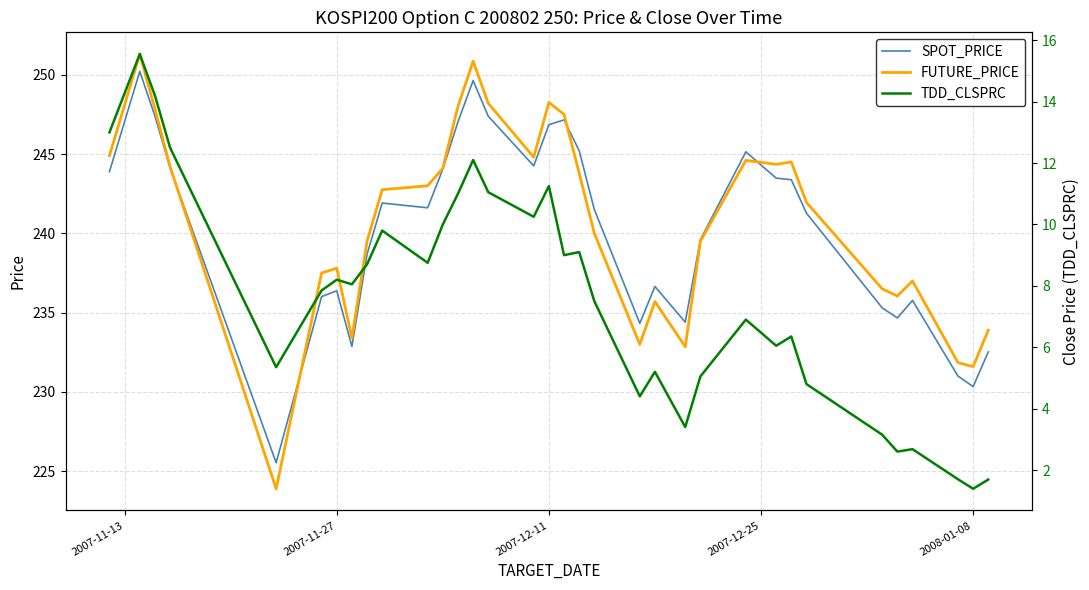

Reading right to left, list all the values displayed in this chart.

SPOT_PRICE: 232.5	230.3	231.0	235.8	234.7	235.3	241.3	243.4	243.5	245.1	239.6	234.4	236.7	234.3	241.5	245.2	247.2	246.8	244.2	247.4	249.6	247.0	244.0	241.6	241.9	238.7	232.9	236.4	236.0	225.5	244.1	247.4	250.2	243.9
FUTURE_PRICE: 233.9	231.6	231.8	237.0	236.1	236.5	241.9	244.5	244.3	244.6	239.5	232.8	235.7	233.0	240.0	243.8	247.5	248.2	244.8	248.2	250.8	248.0	244.1	243.0	242.8	239.5	233.4	237.8	237.5	223.9	244.2	247.8	251.3	244.9
TDD_CLSPRC: 1.7	1.4	1.7	2.7	2.6	3.1	4.8	6.3	6.0	6.9	5.0	3.4	5.2	4.4	7.5	9.1	9.0	11.2	10.2	11.1	12.1	11.0	10.0	8.8	9.8	8.7	8.1	8.2	7.8	5.3	12.5	14.2	15.6	13.0